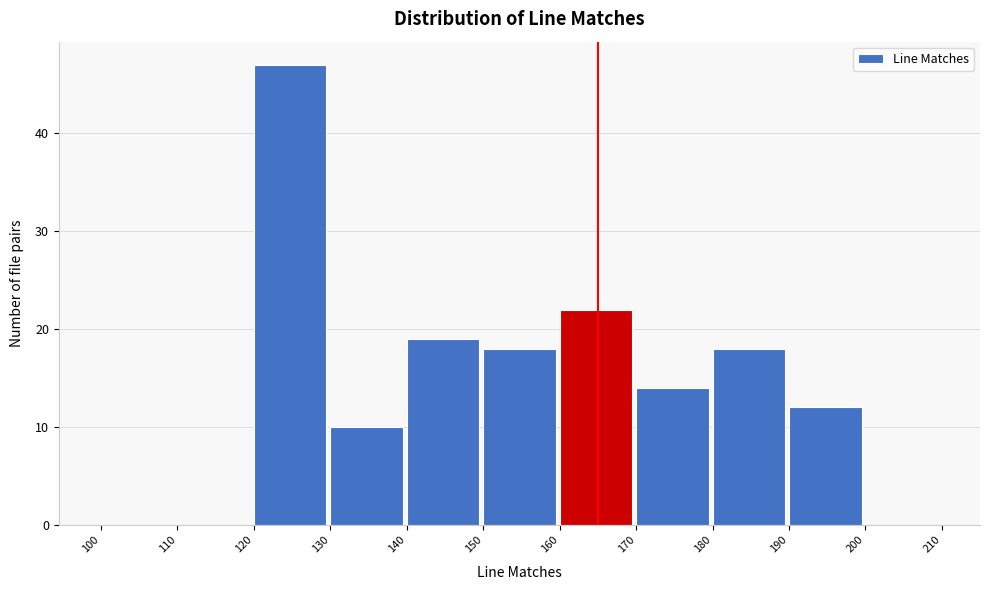

Reading left to right, list every bar in this chart as the range it spans on the x-axis followed by its height. The values are not printed on the chart, so give them approximately, as read against the axis.

100 to 110: 0
110 to 120: 0
120 to 130: 47
130 to 140: 10
140 to 150: 19
150 to 160: 18
160 to 170: 22
170 to 180: 14
180 to 190: 18
190 to 200: 12
200 to 210: 0